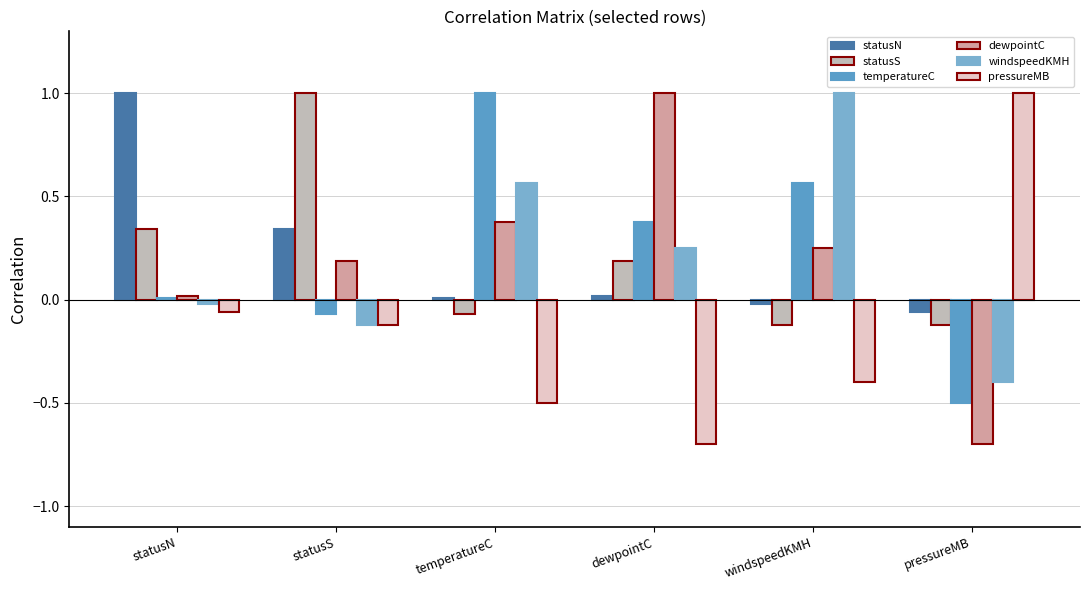

How many series are shown in this chart?

6